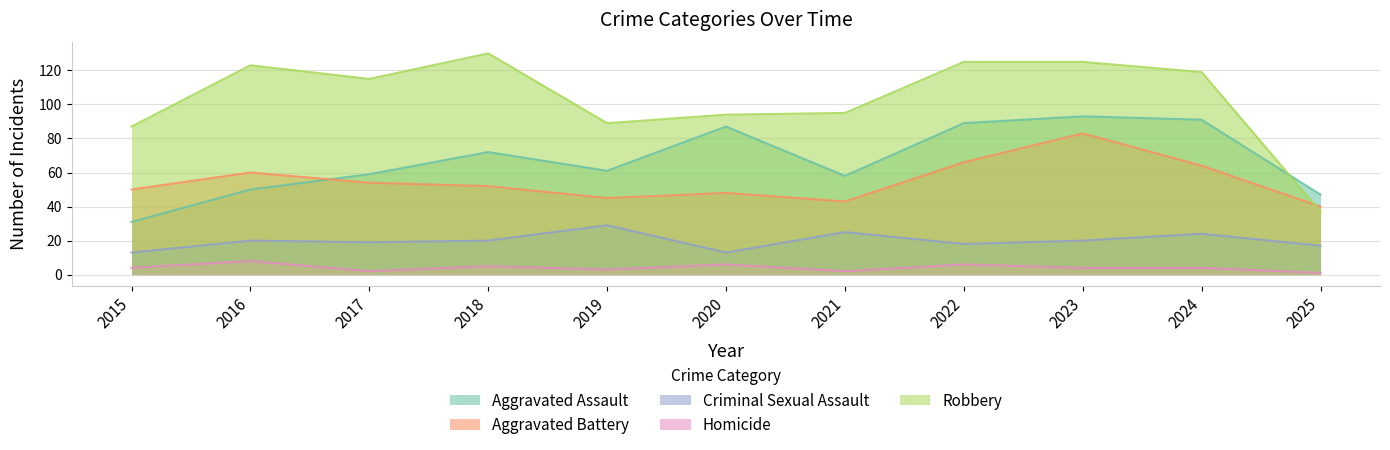

What is the difference between the Criminal Sexual Assault values at 2025 and 2024?

7